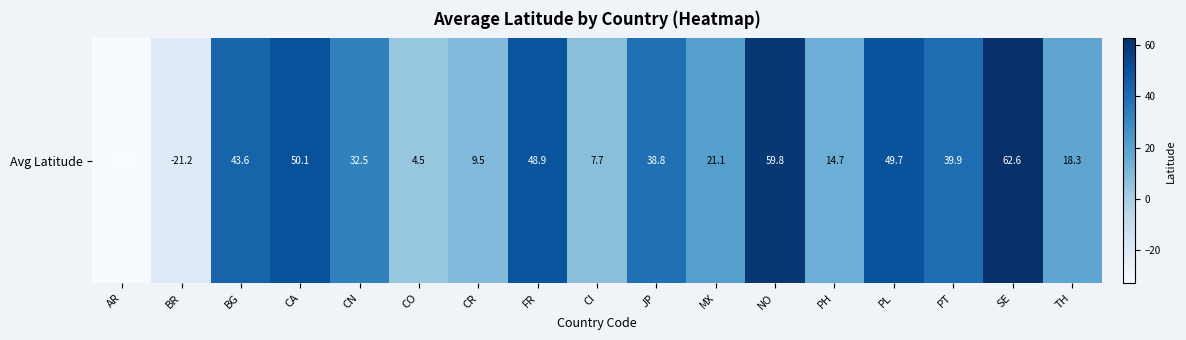

List the labels in order of value, smallest first.

AR, BR, CO, CI, CR, PH, TH, MX, CN, JP, PT, BG, FR, PL, CA, NO, SE